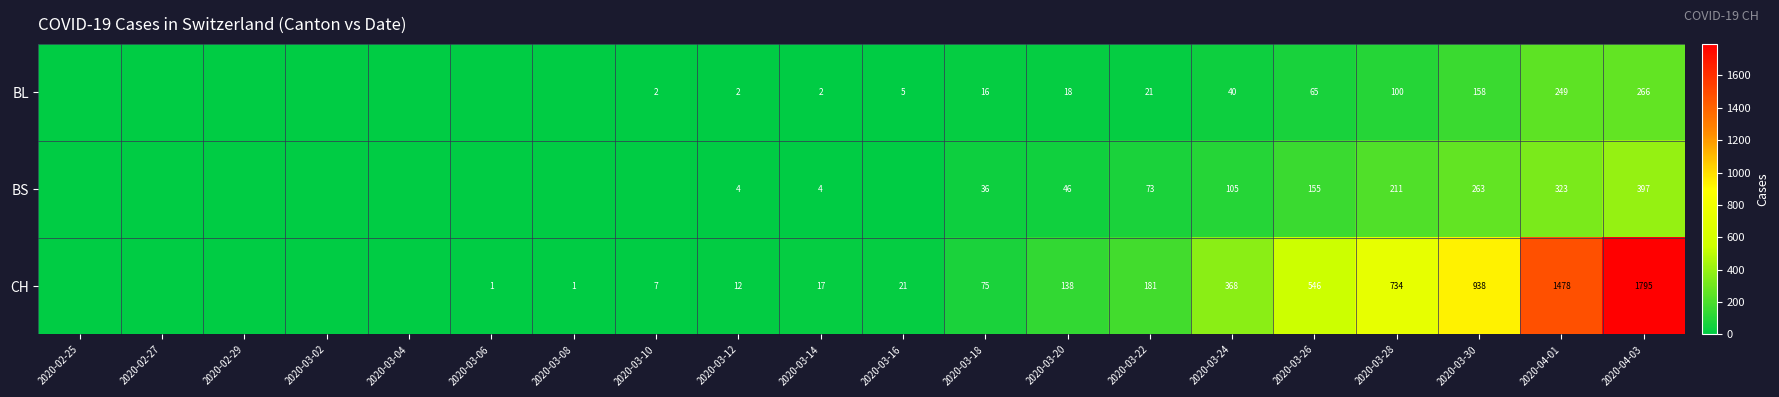

What is the spread (max minus min) of values at 2020-03-16?

21